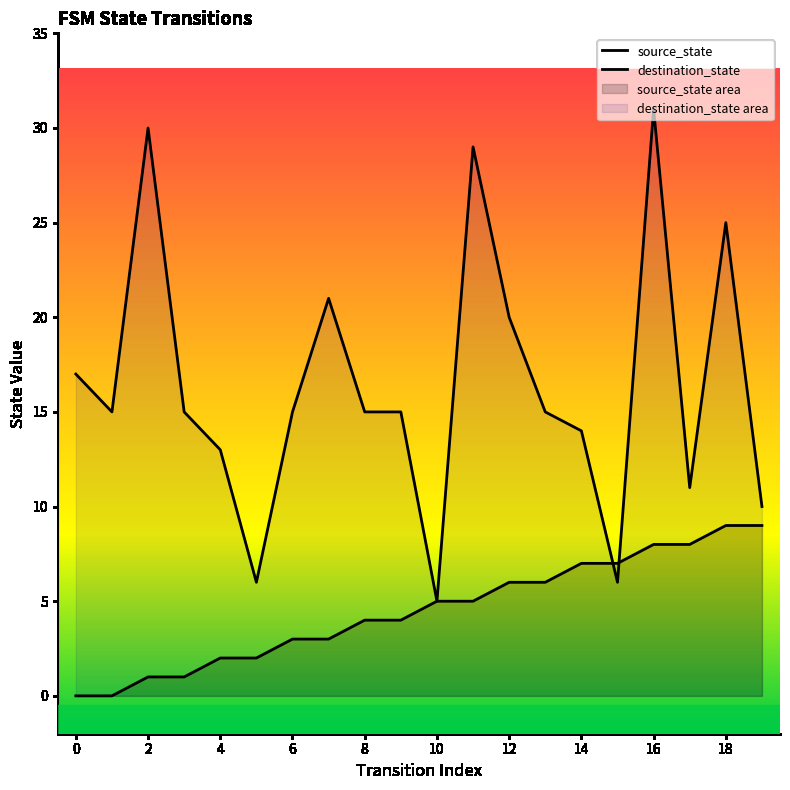

Reading right to left, list all the values displayed in this chart.

source_state: 9	9	8	8	7	7	6	6	5	5	4	4	3	3	2	2	1	1	0	0
destination_state: 10	25	11	31	6	14	15	20	29	5	15	15	21	15	6	13	15	30	15	17